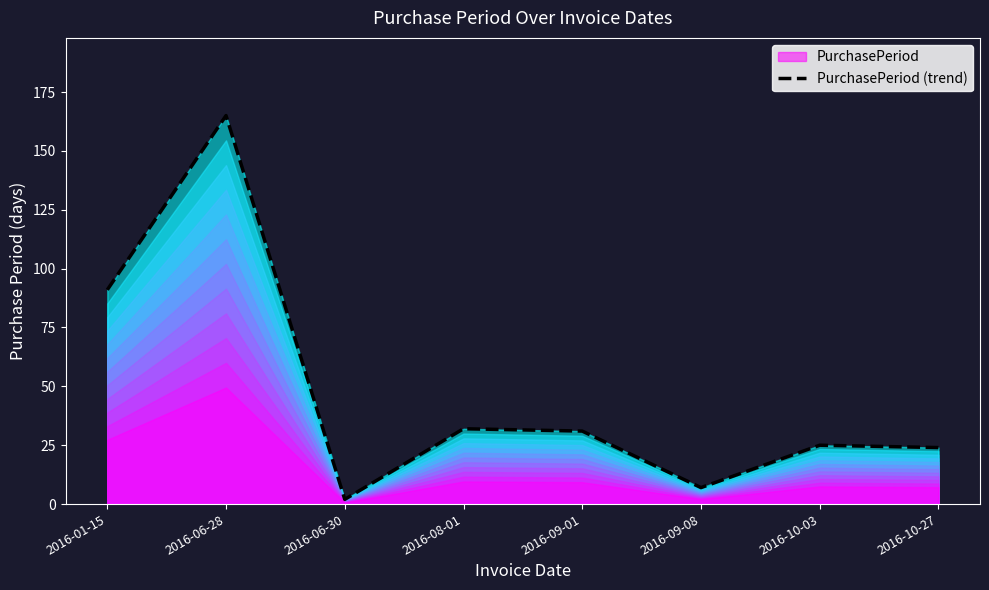

What is the sum of the values at 2016-10-03 and 2016-09-08?

32